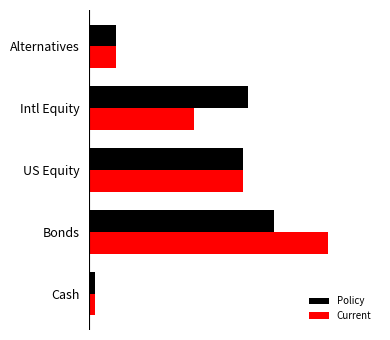

At which label does Policy reach its peak?

Bonds